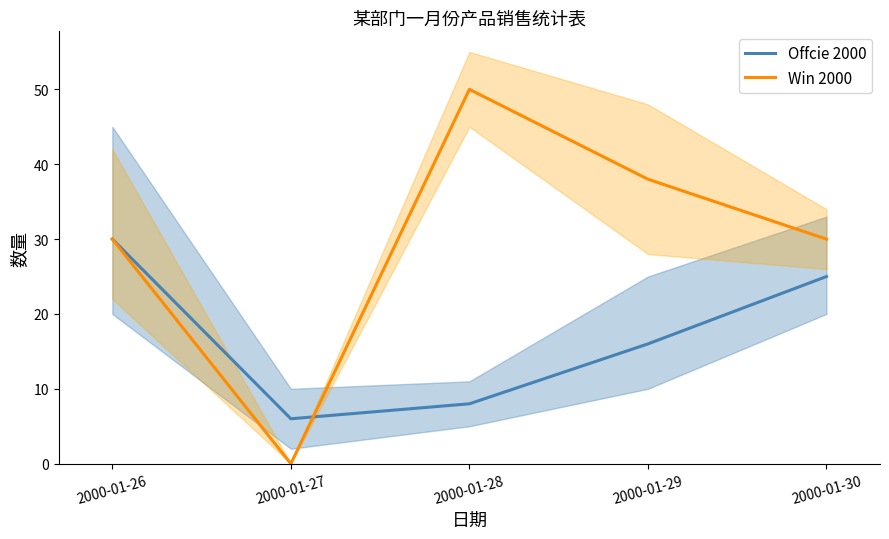

How many interior local valleys does the Offcie 2000 series have?

1